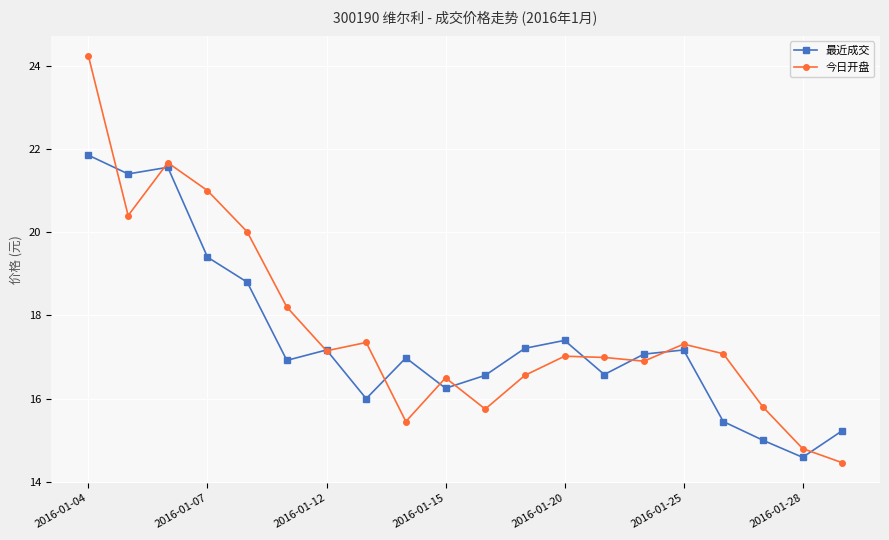

What is the greatest value displayed?

24.2